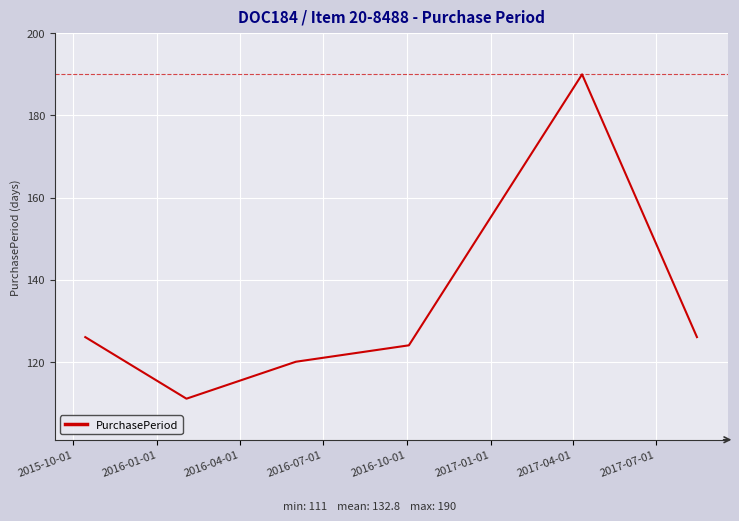

What is the maximum value shown in the chart?

190